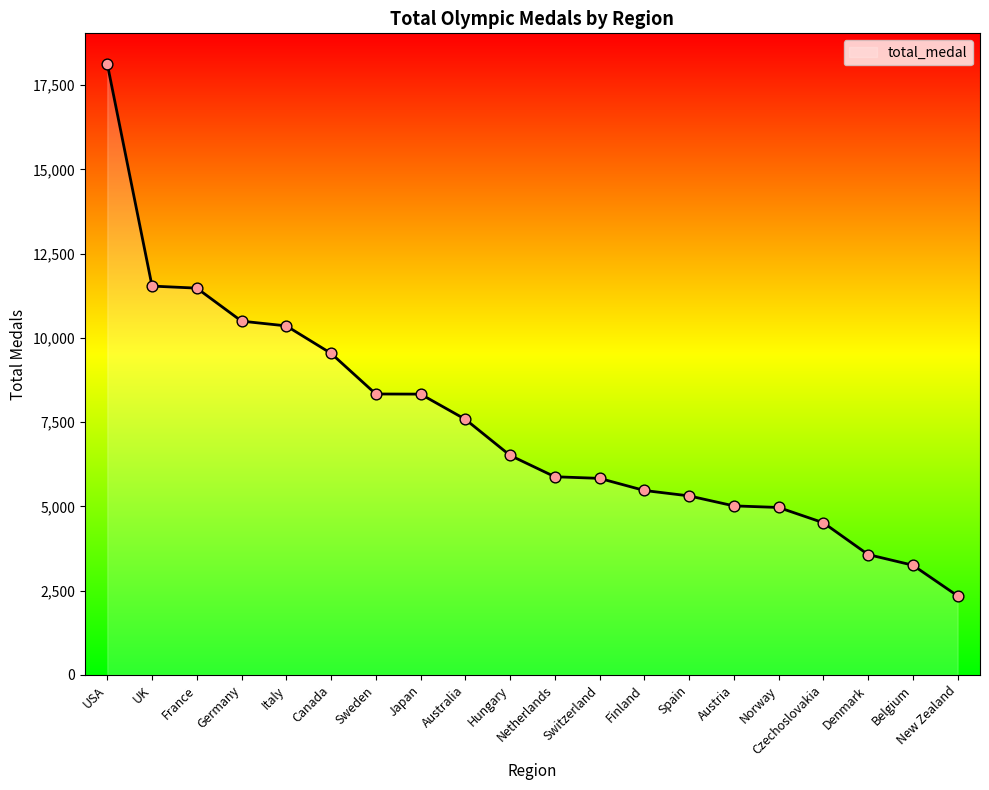

Between Finland and Belgium, which is larger?

Finland